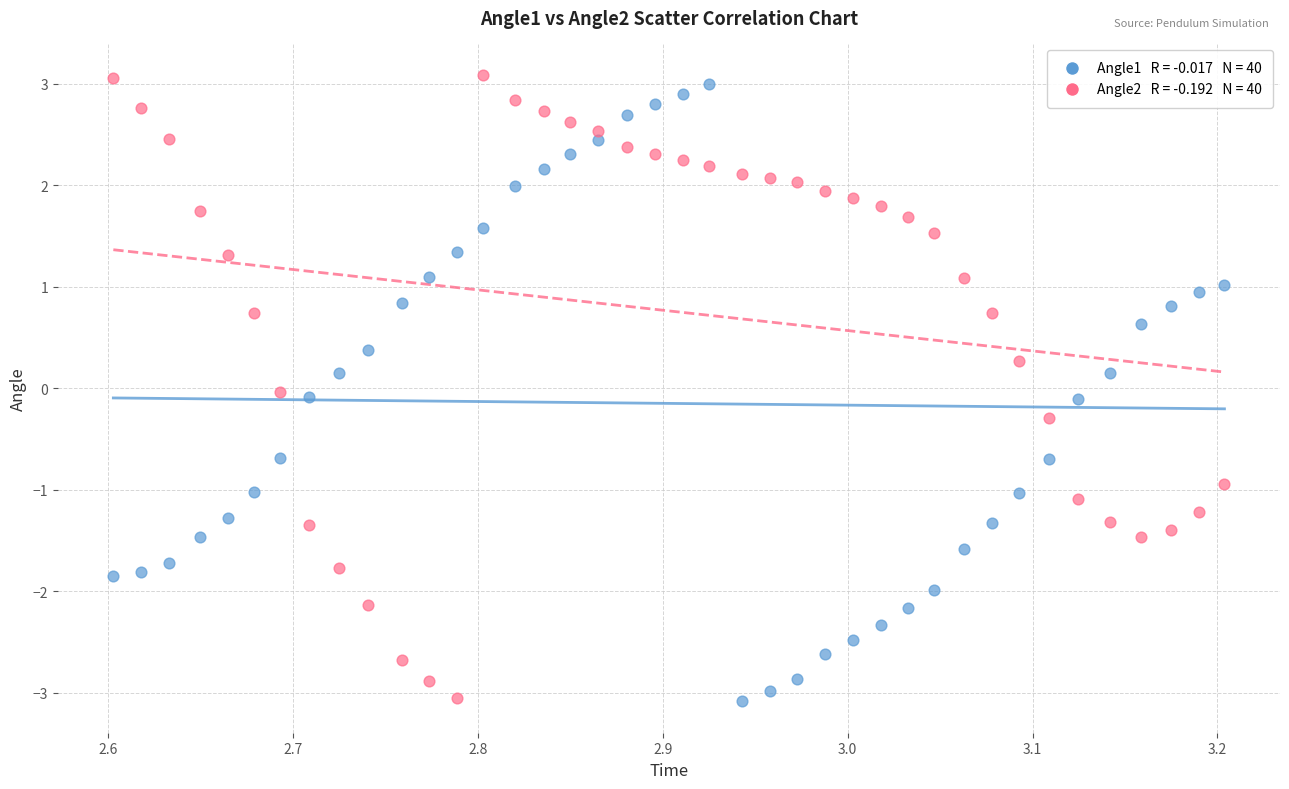

Across all data points, what is the range of Y values (max minus min)?

6.2